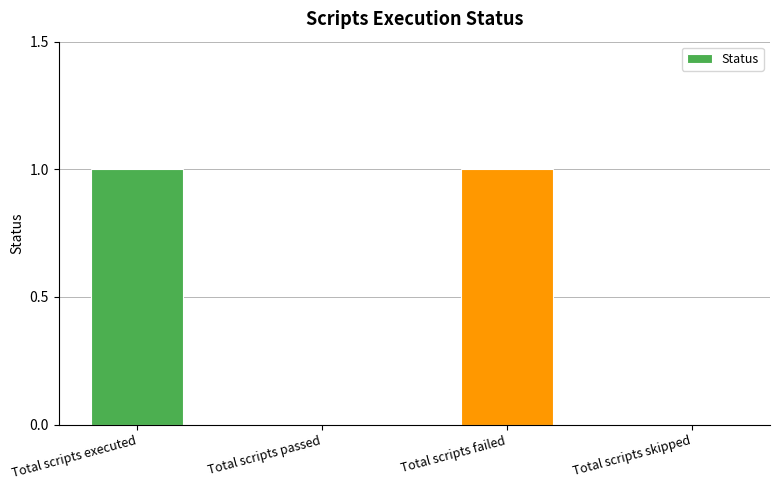

Reading left to right, list all the values displayed in this chart.

Total scripts executed=1	Total scripts passed=0	Total scripts failed=1	Total scripts skipped=0